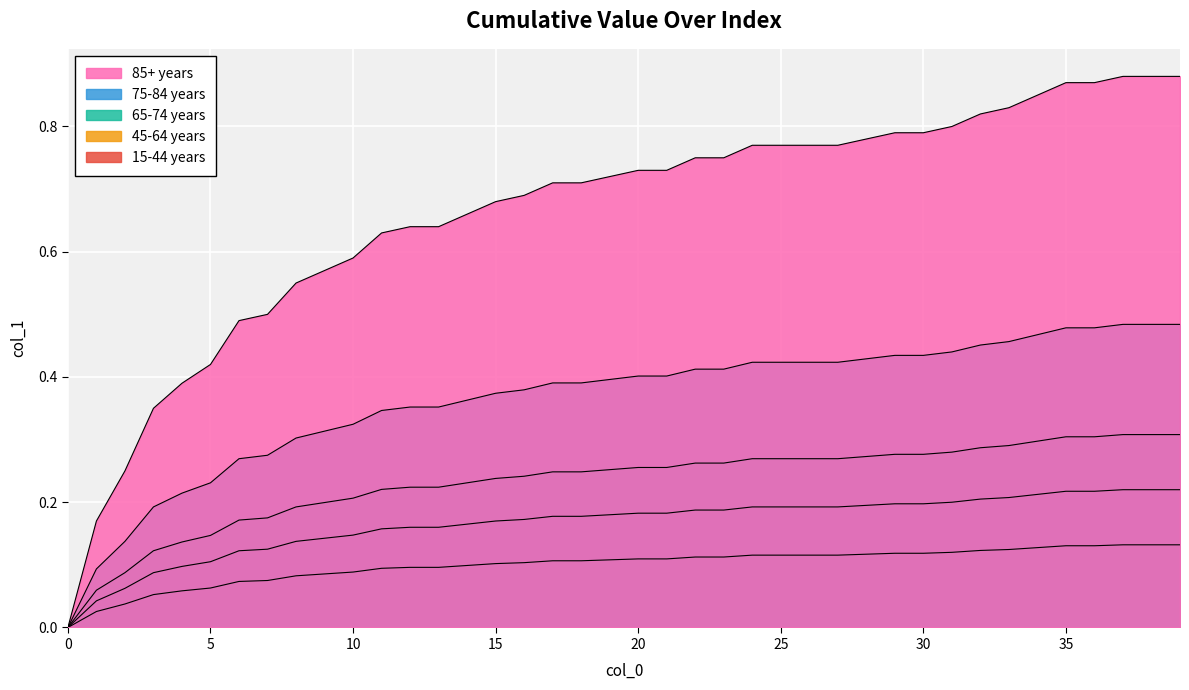

Count the values in the range 0 to 1.

40